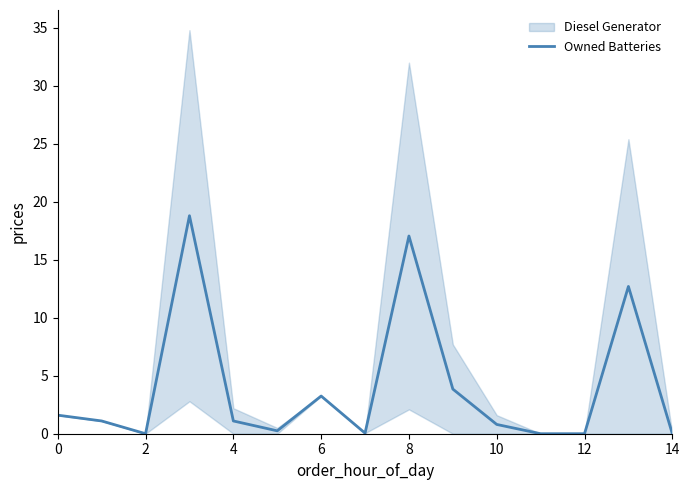

What is the greatest value displayed?

18.8